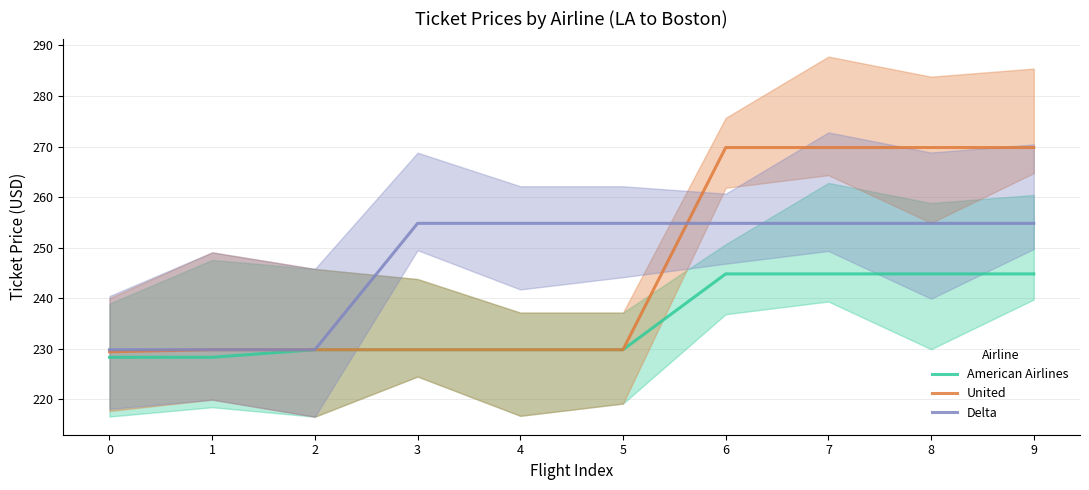

Is it true that United equals 229.8 at 3?

True